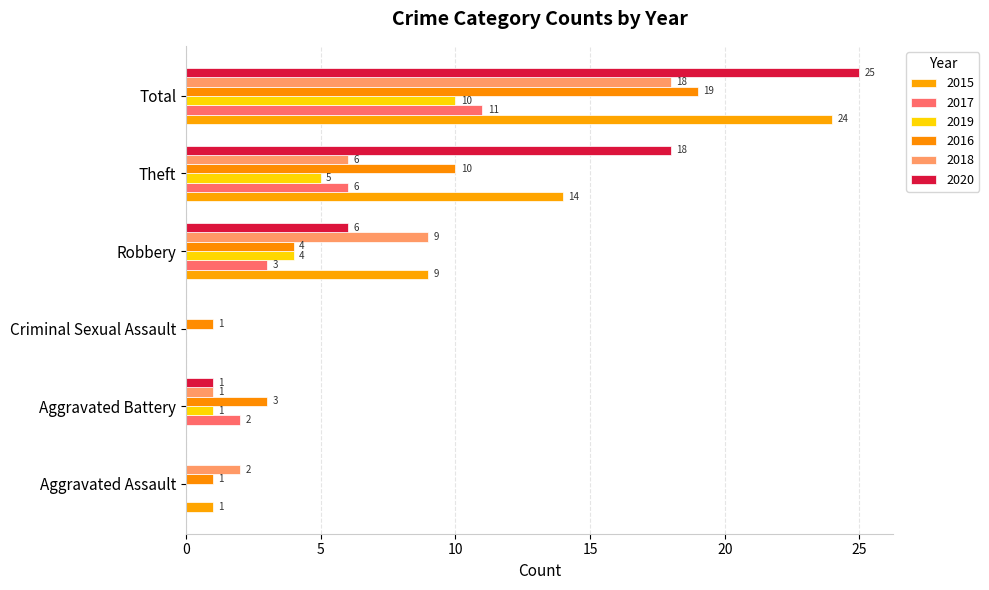

What is the sum of the 2015 values at Total and Theft?

38